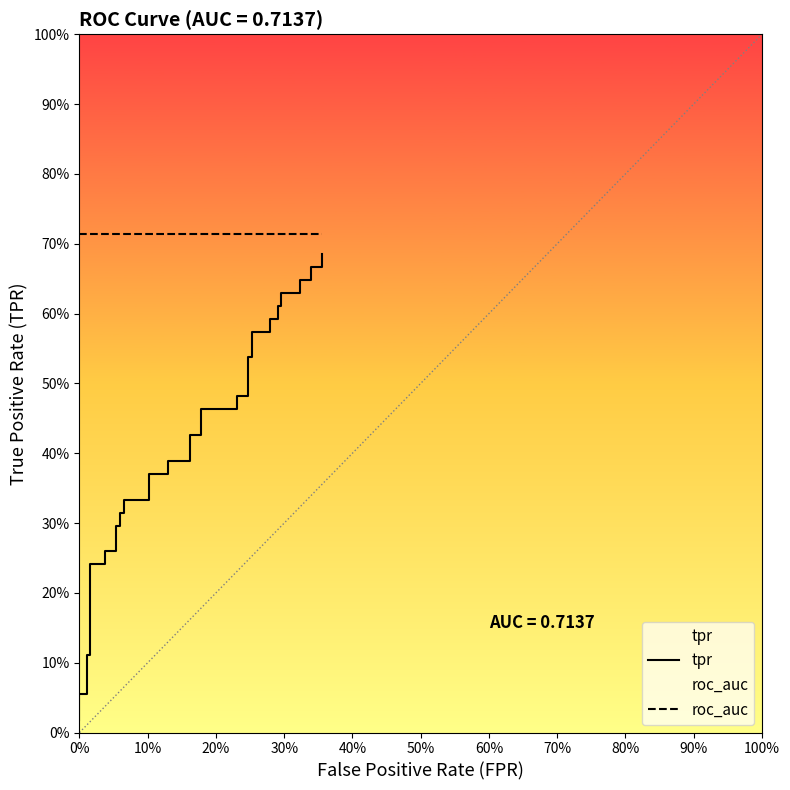

Which series has the largest range (max minus min)?

tpr